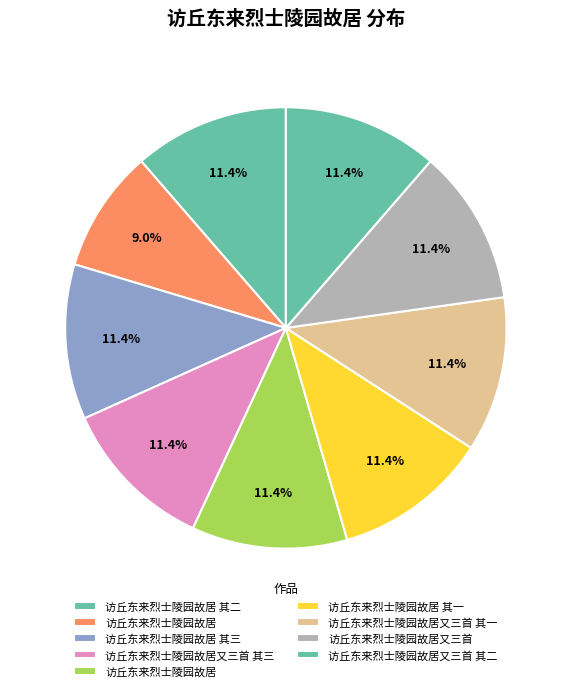

How many segments does this pie chart have?

9